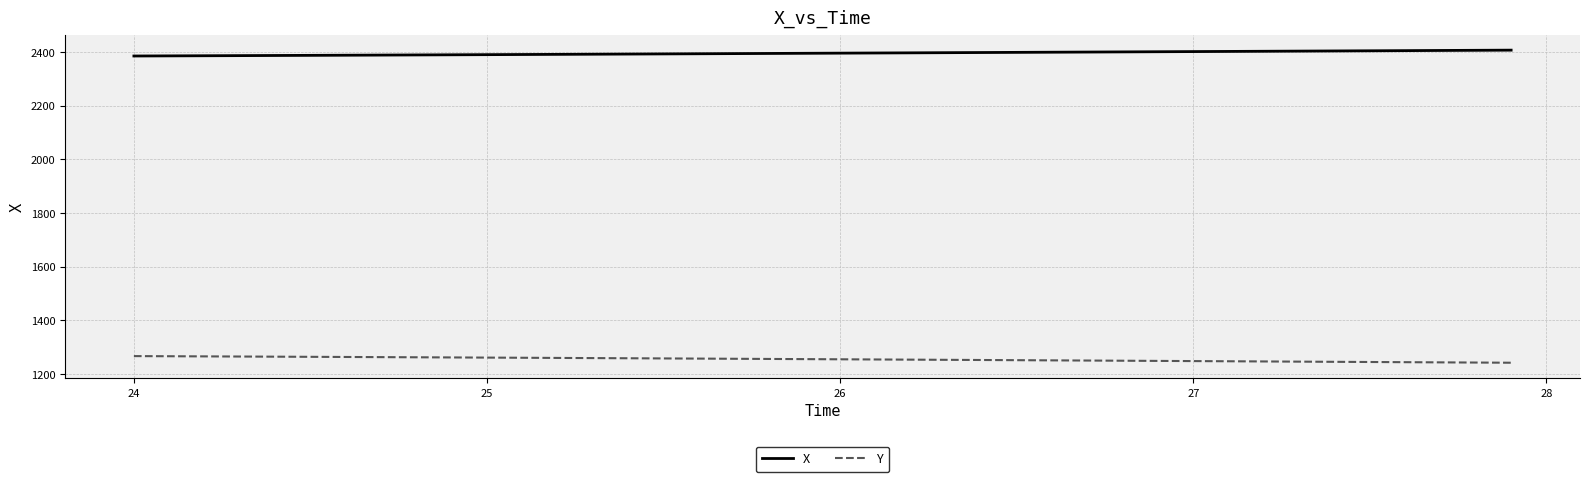

Rank the series by their maximum value, from highest to lowest.

X, Y